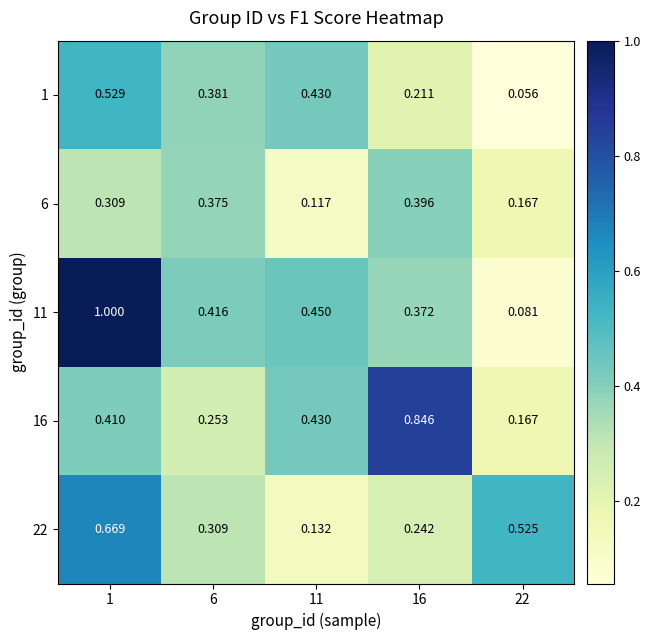

Is the value of 6 at 11 greater than the value of 1 at 22?

Yes